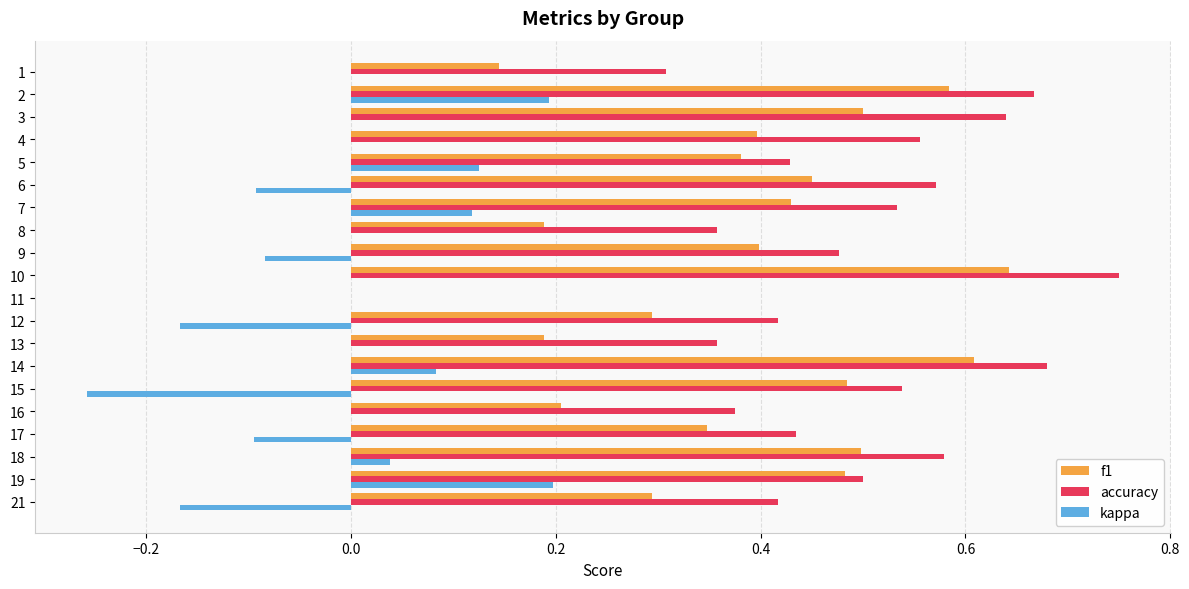

The value of accuracy at 16 is 0.2. True or false?

False